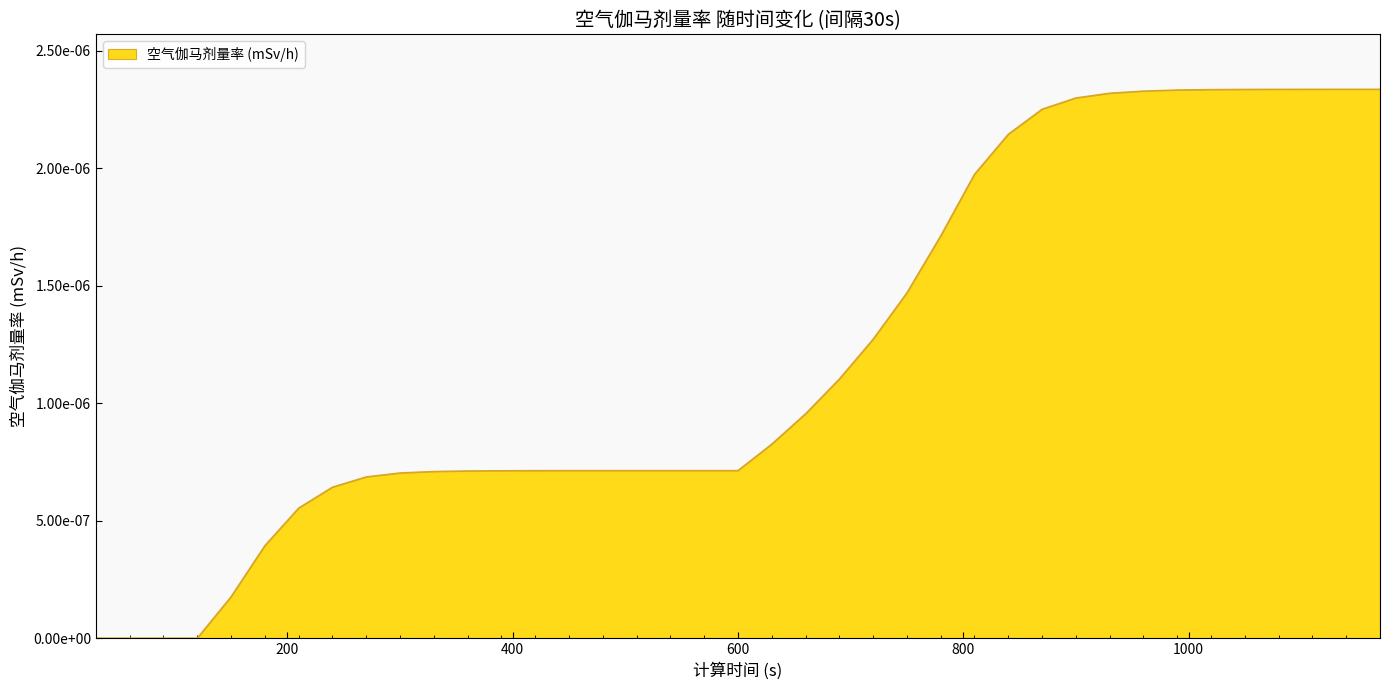

True or false: there are more than 1 points higher than both neighbors.

False